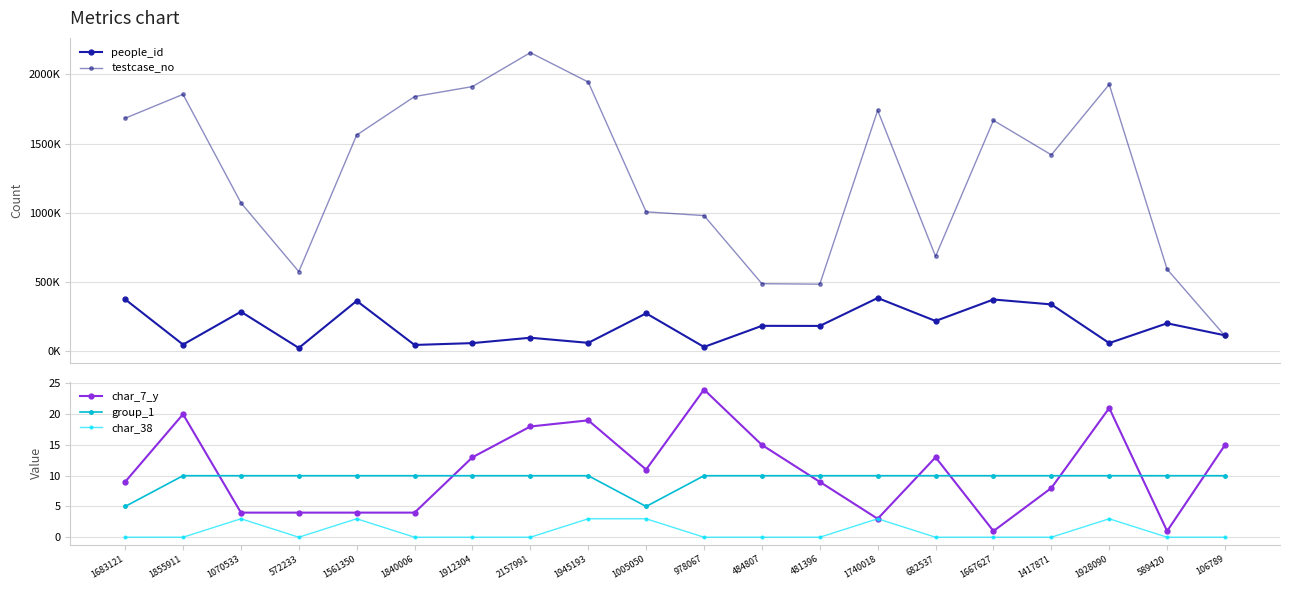

At which label does char_7_y first exceed 11?

1855911